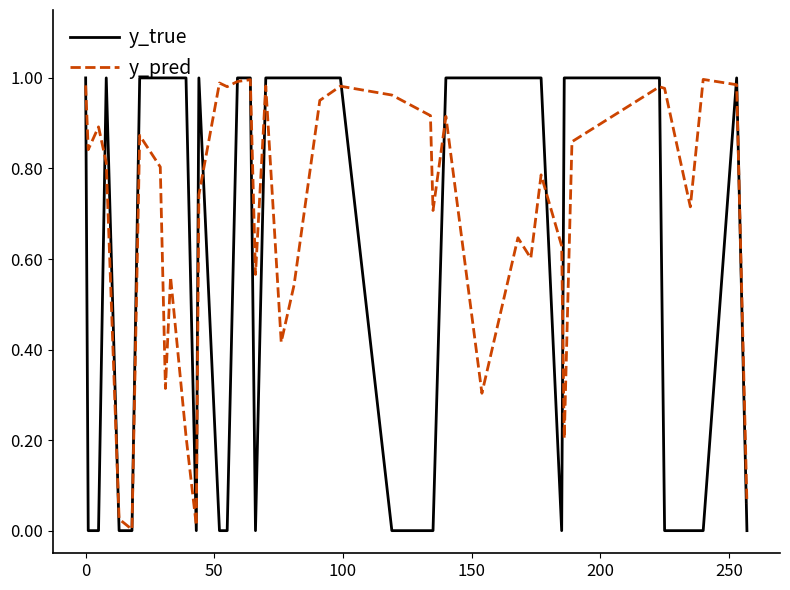

Which series has the largest total across all categories?

y_pred